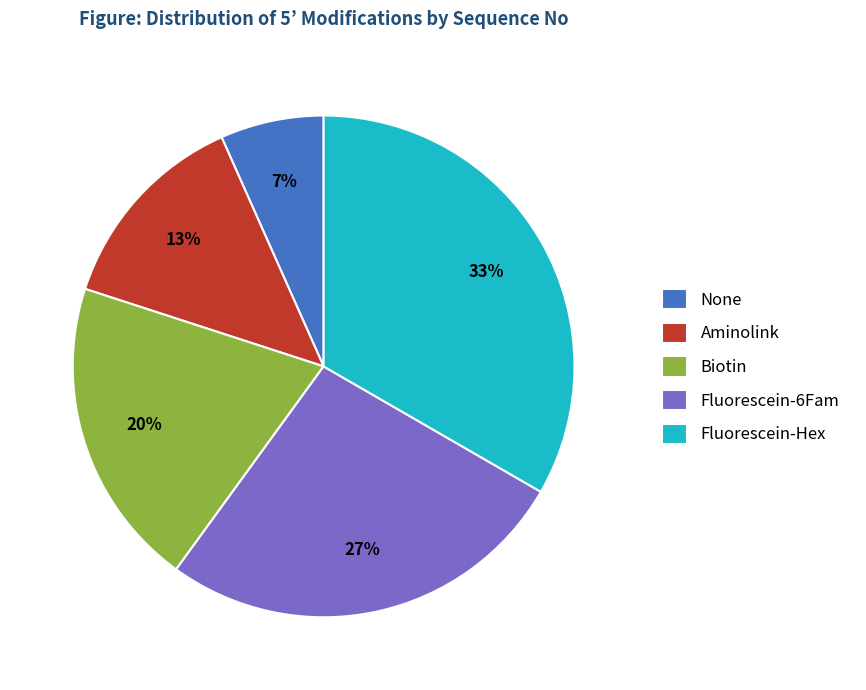

Does any single category account for the majority?

No